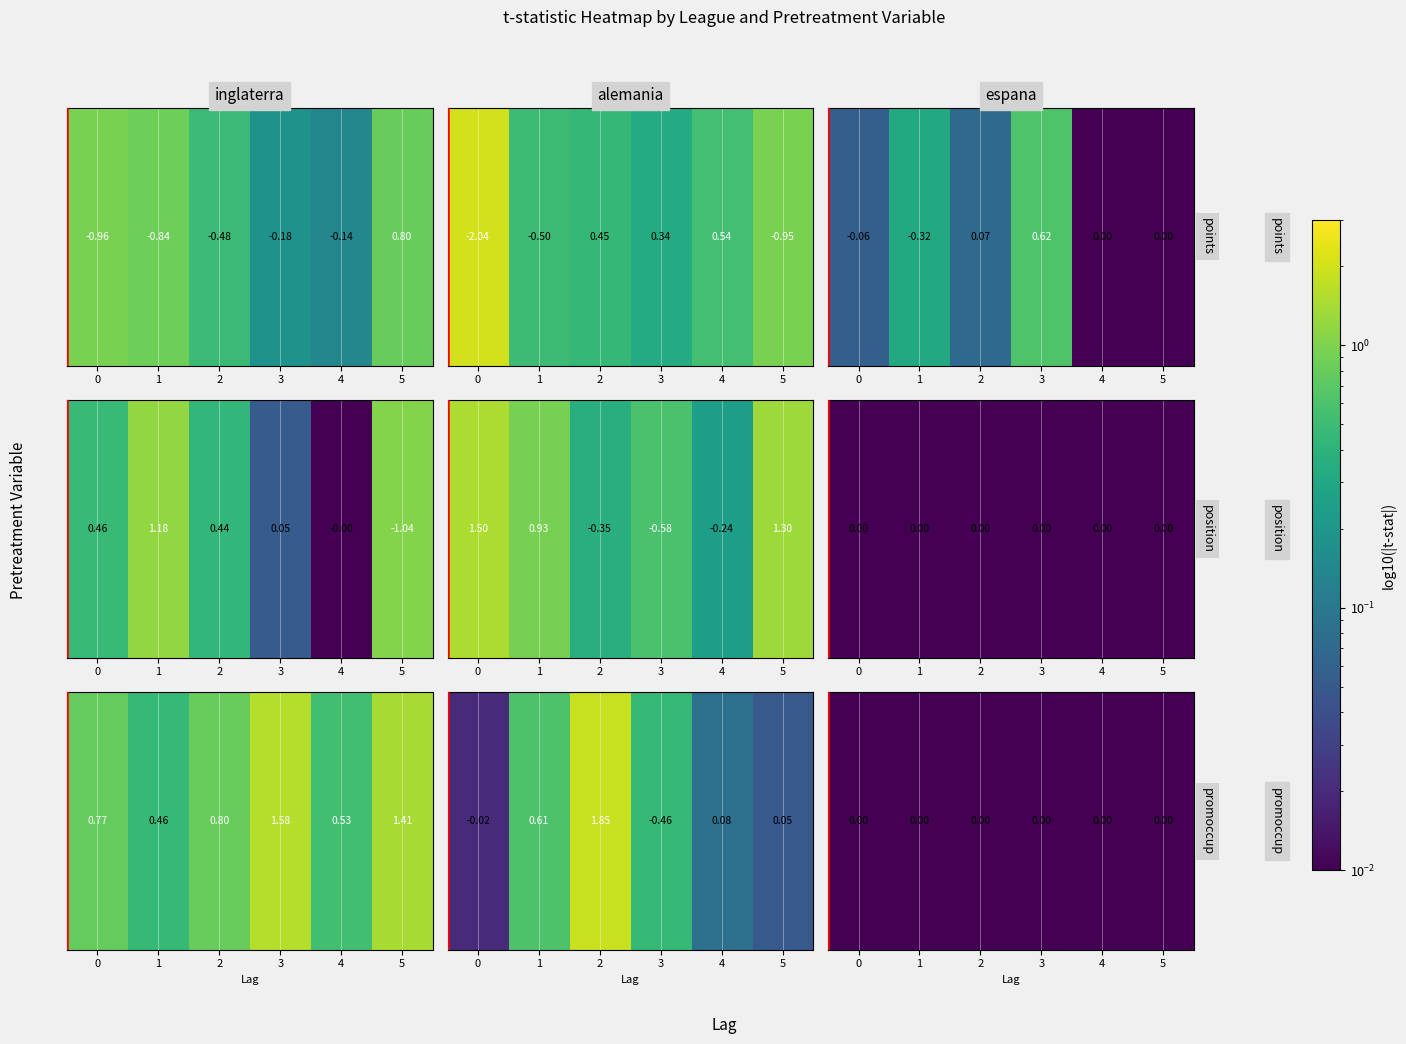

What is the sum of all position_ant values?

1.1